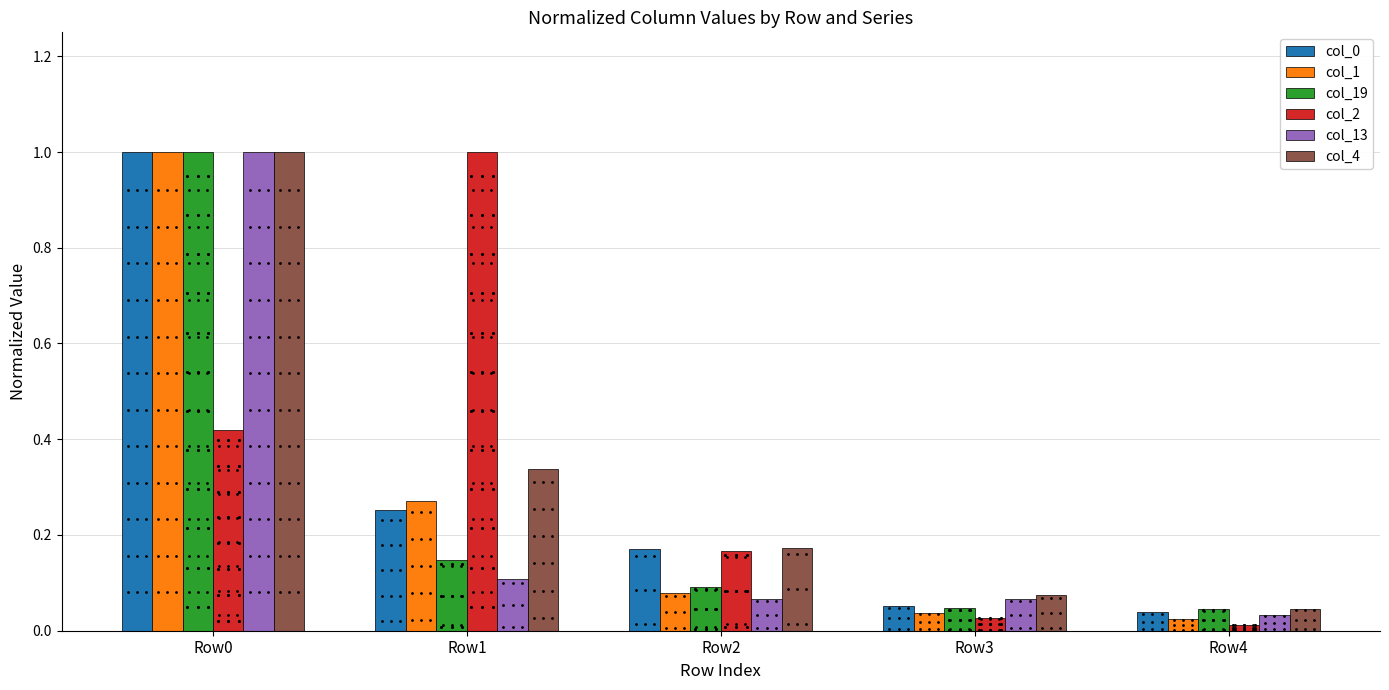

How many bars are there in each group?

6